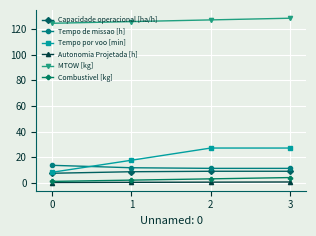

Does the chart display data point markers on the line(s)?

Yes